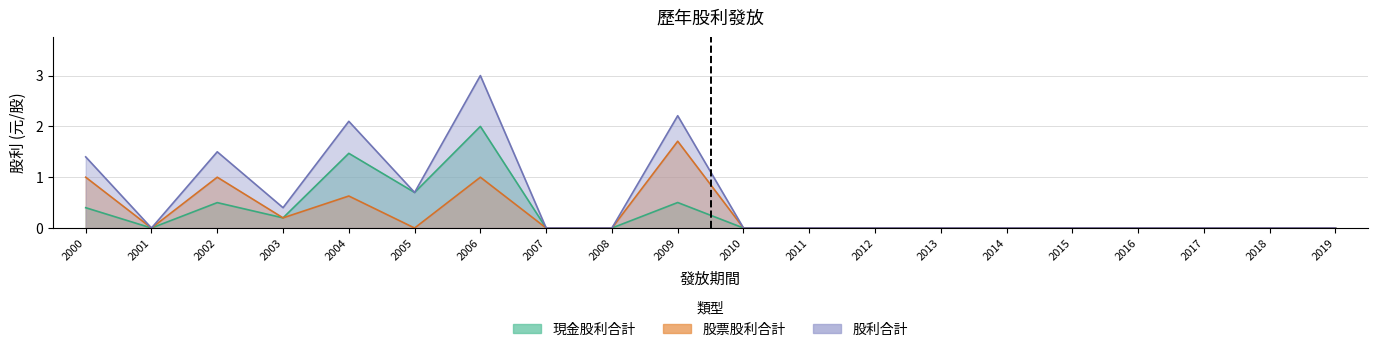

Reading left to right, transcribe all the data shown in this chart.

現金股利合計: 0.4	0.0	0.5	0.2	1.5	0.7	2.0	0.0	0.0	0.5	0.0	0.0	0.0	0.0	0.0	0.0	0.0	0.0	0.0	0.0
股票股利合計: 1.0	0.0	1.0	0.2	0.6	0.0	1.0	0.0	0.0	1.7	0.0	0.0	0.0	0.0	0.0	0.0	0.0	0.0	0.0	0.0
股利合計: 1.4	0.0	1.5	0.4	2.1	0.7	3.0	0.0	0.0	2.2	0.0	0.0	0.0	0.0	0.0	0.0	0.0	0.0	0.0	0.0